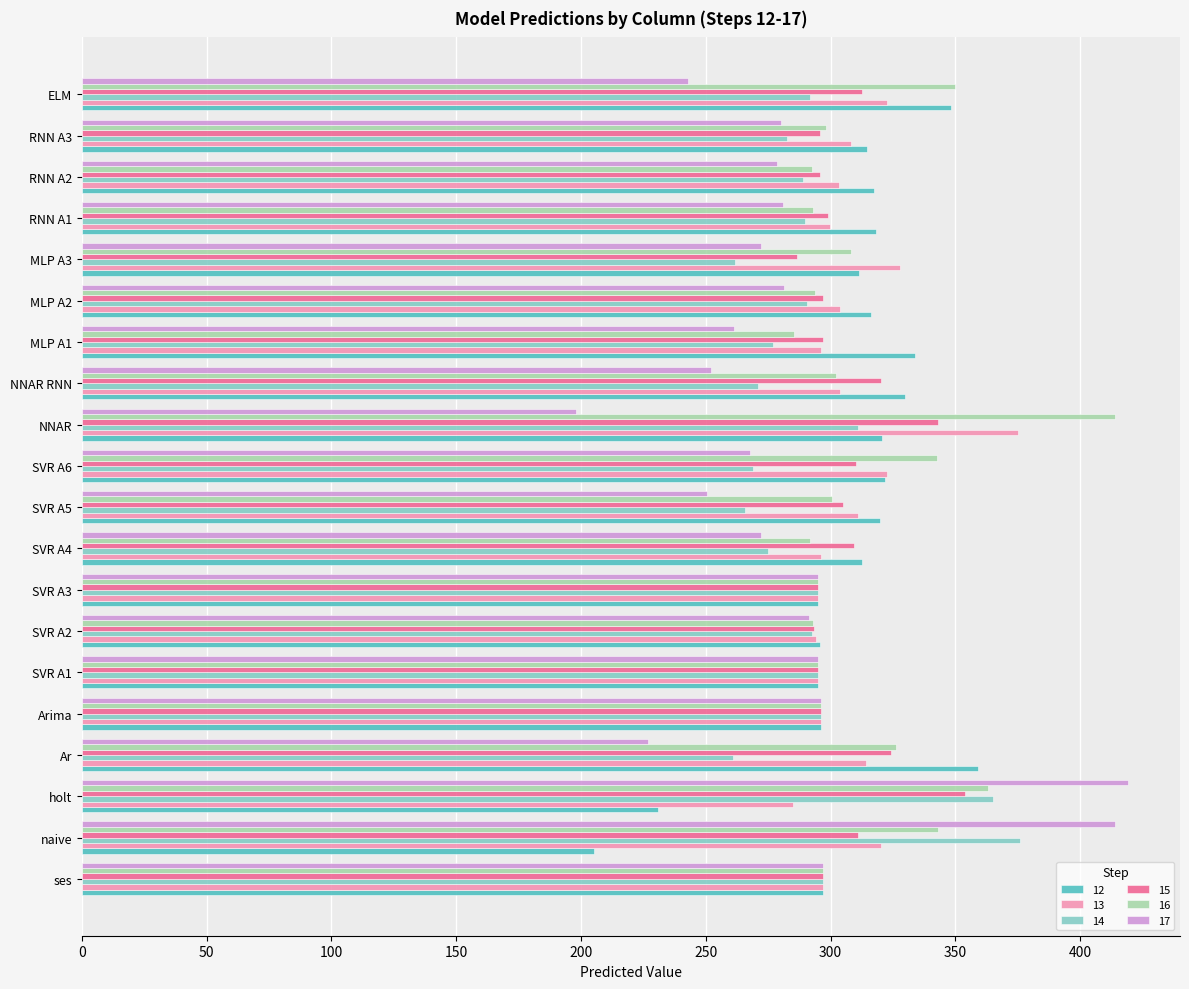

What is the sum of the 16 values at MLP A1 and RNN A2?

577.7